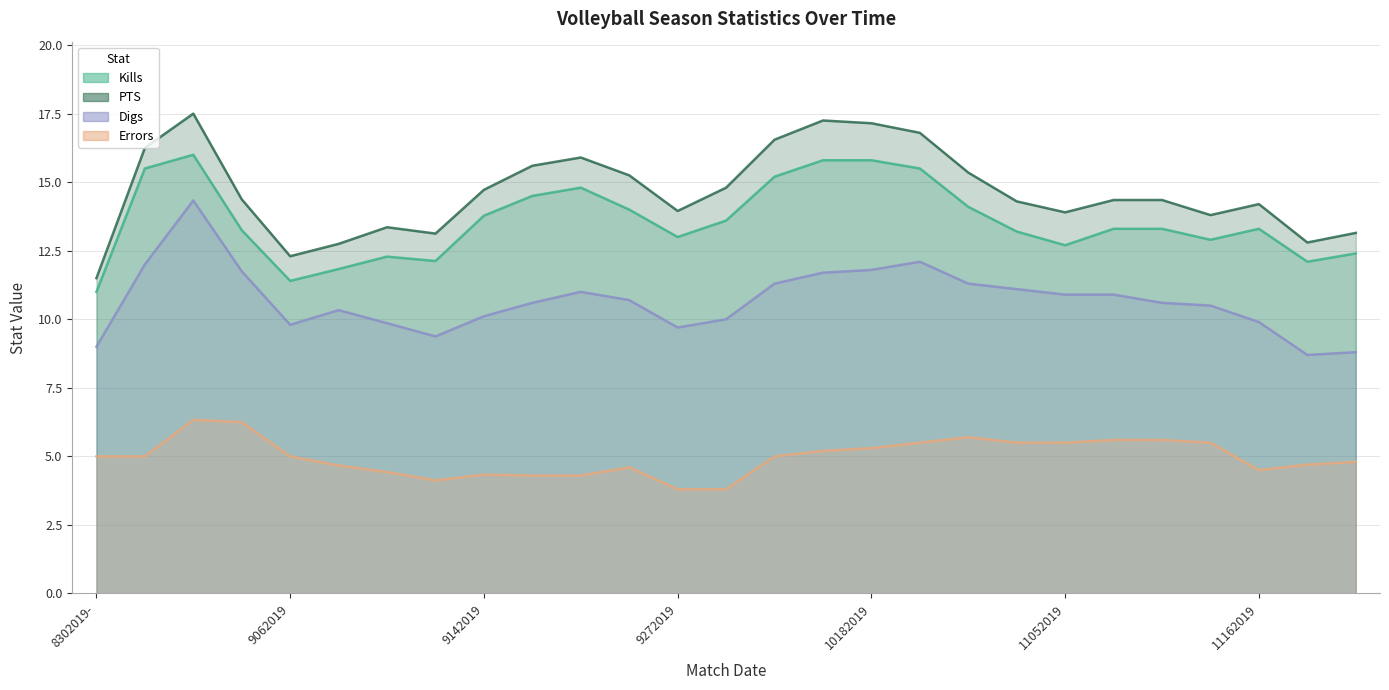

What is the label of the 4th point from the right?

11152019